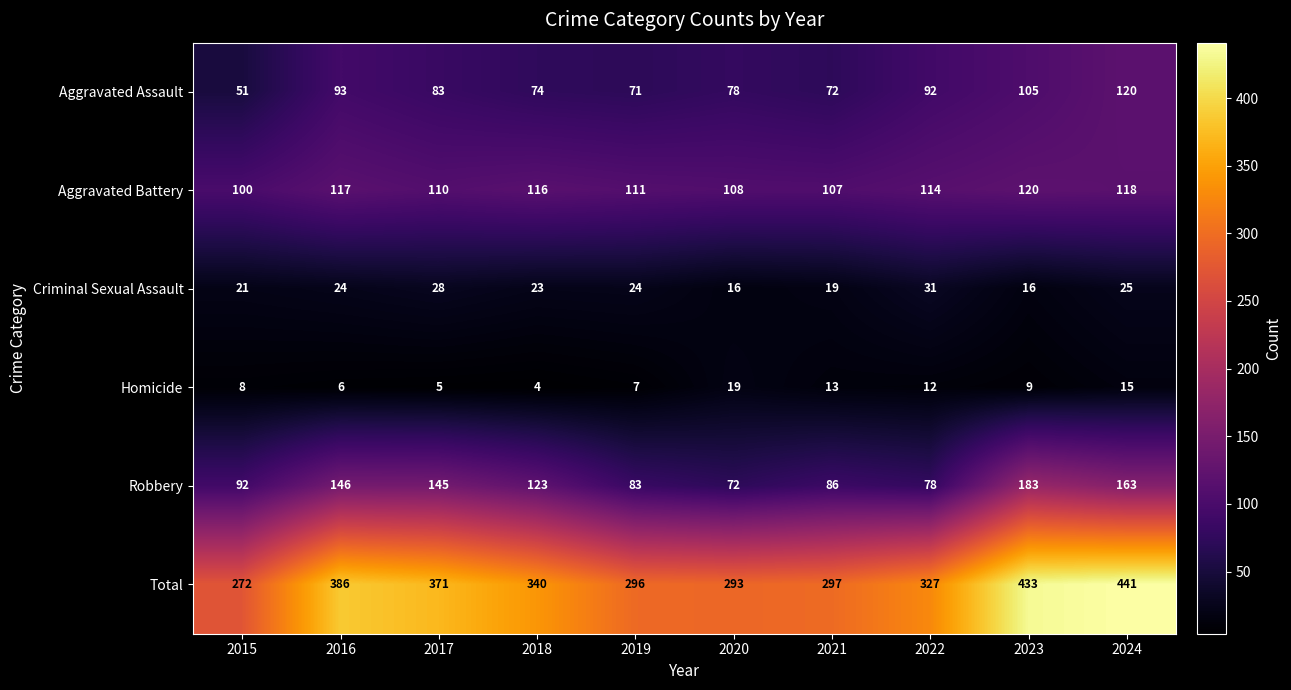

What is the difference between the highest and lowest values at 2018?

336